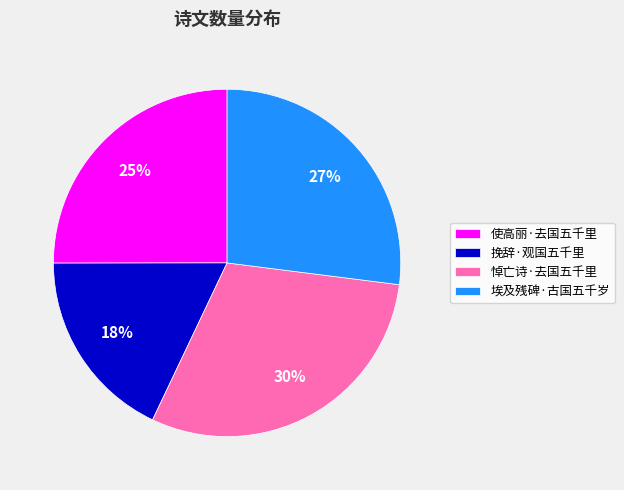

Which category has the biggest portion of the pie?

悼亡诗·去国五千里